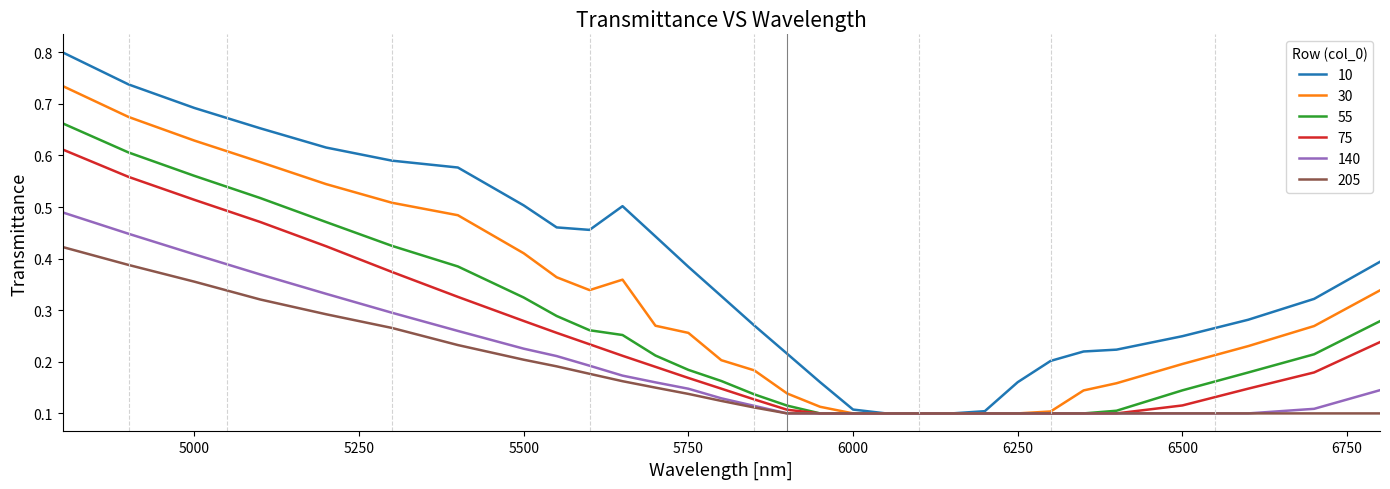

Which series has the largest total across all categories?

10